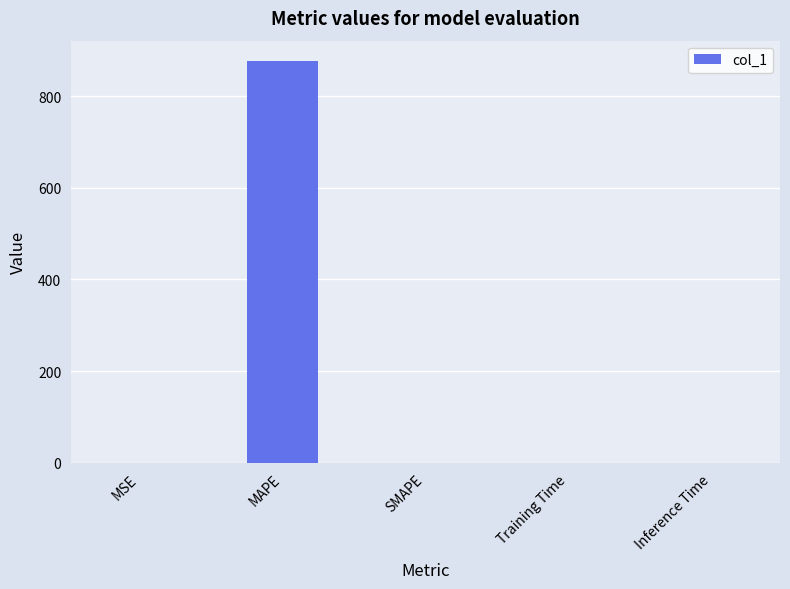

Is it true that the value at MAPE is 876.9?

True